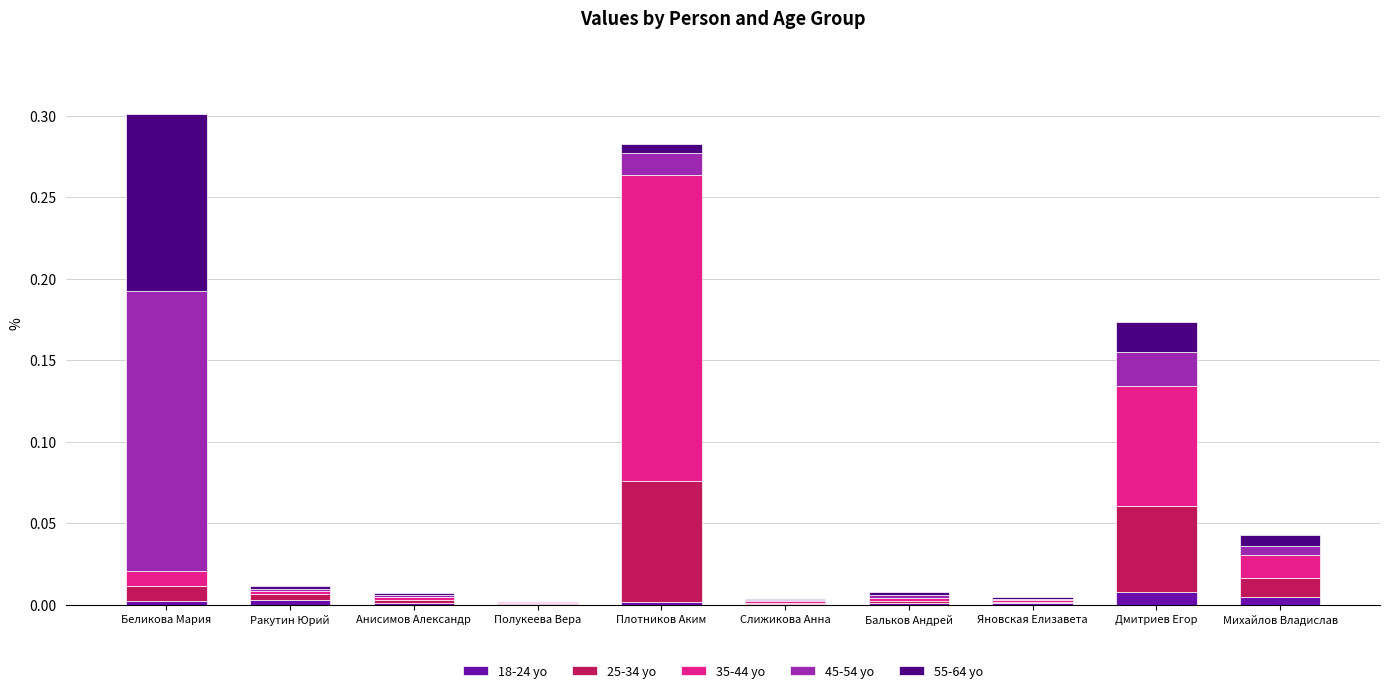

What are all the series names shown in the legend?

18-24 yo, 25-34 yo, 35-44 yo, 45-54 yo, 55-64 yo